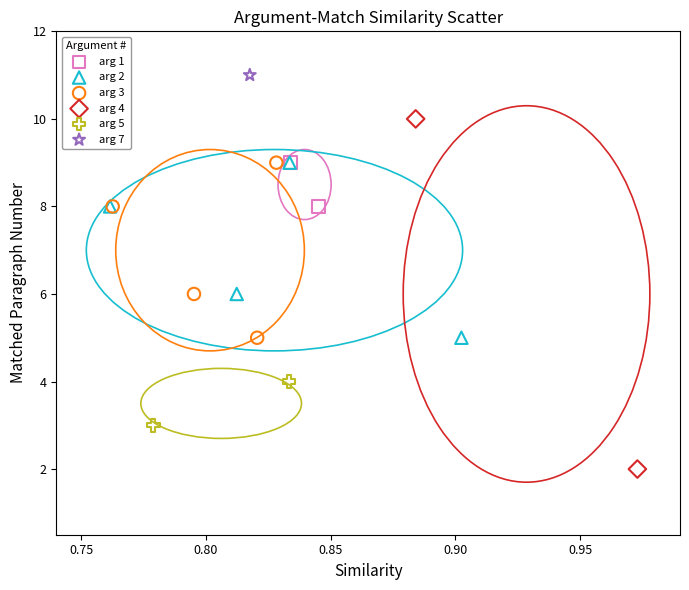

What are all the series names shown in the legend?

arg 1, arg 2, arg 3, arg 4, arg 5, arg 7